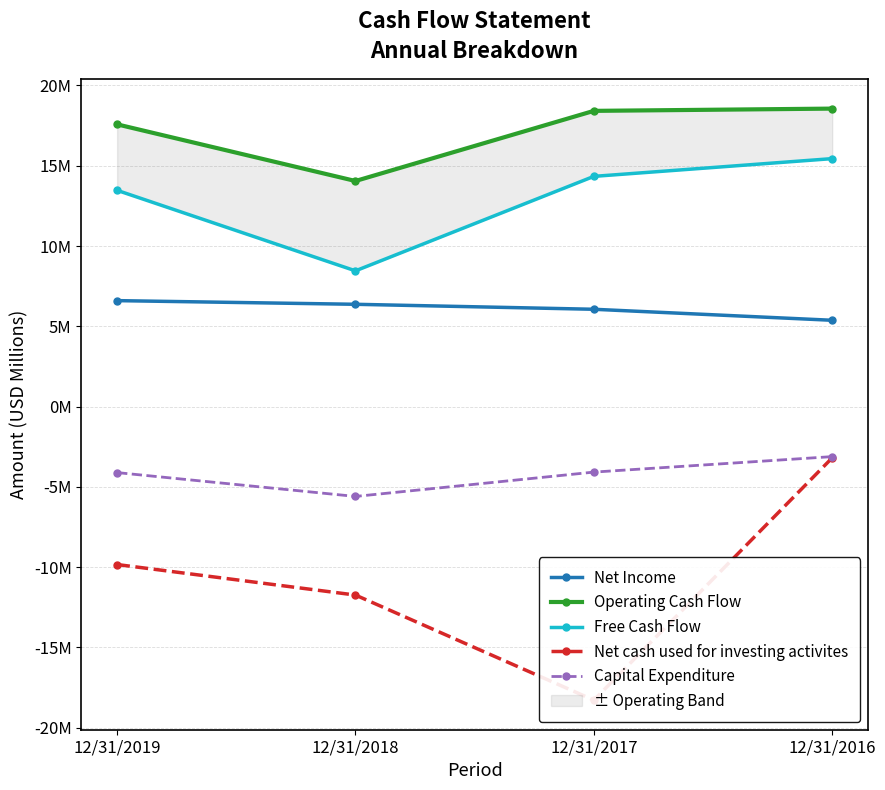

List the series in order of their peak value, highest first.

Operating Cash Flow, Free Cash Flow, Net Income, Capital Expenditure, Net cash used for investing activites